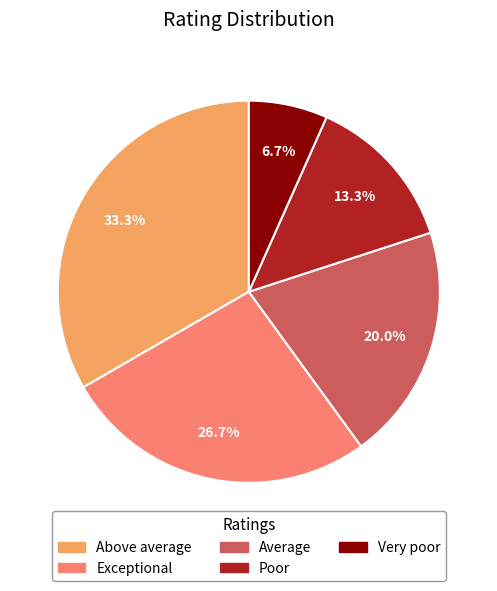

To the nearest percent, what percentage of the pie is Above average?

33%